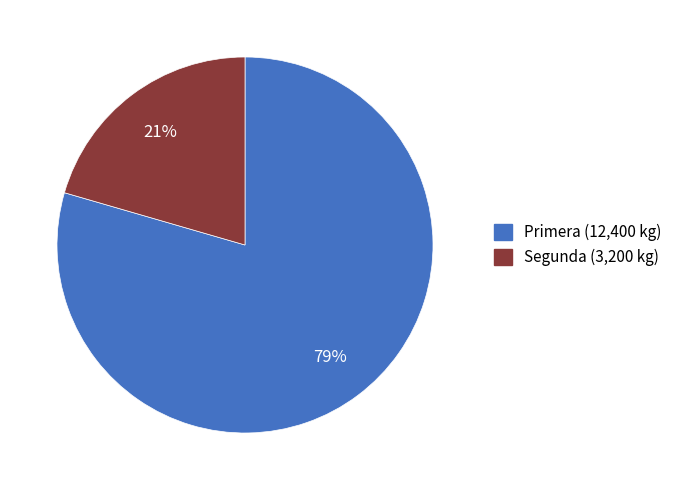

To the nearest percent, what percentage of the pie is Segunda?

21%